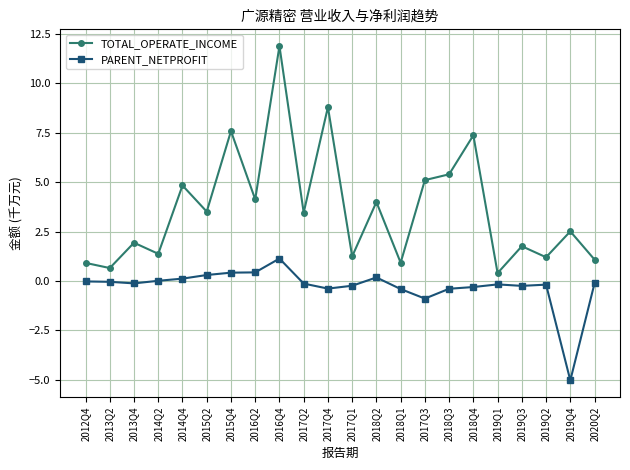

Is this an area chart (filled region under the line)?

No